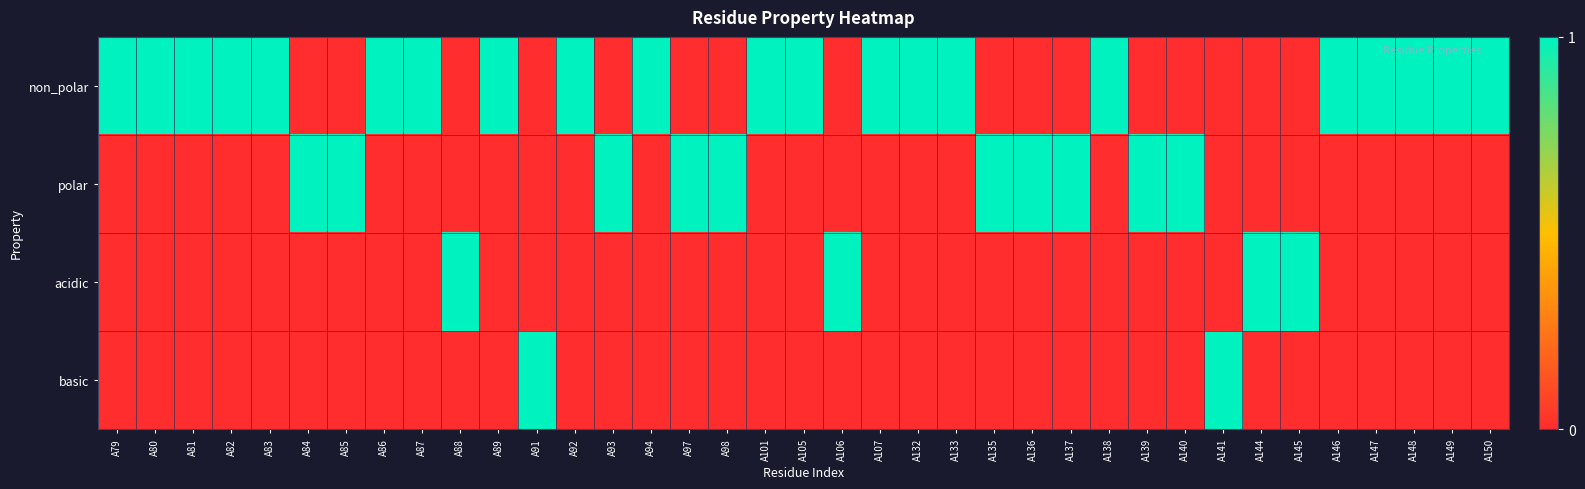

Which series has the widest spread of values?

non_polar